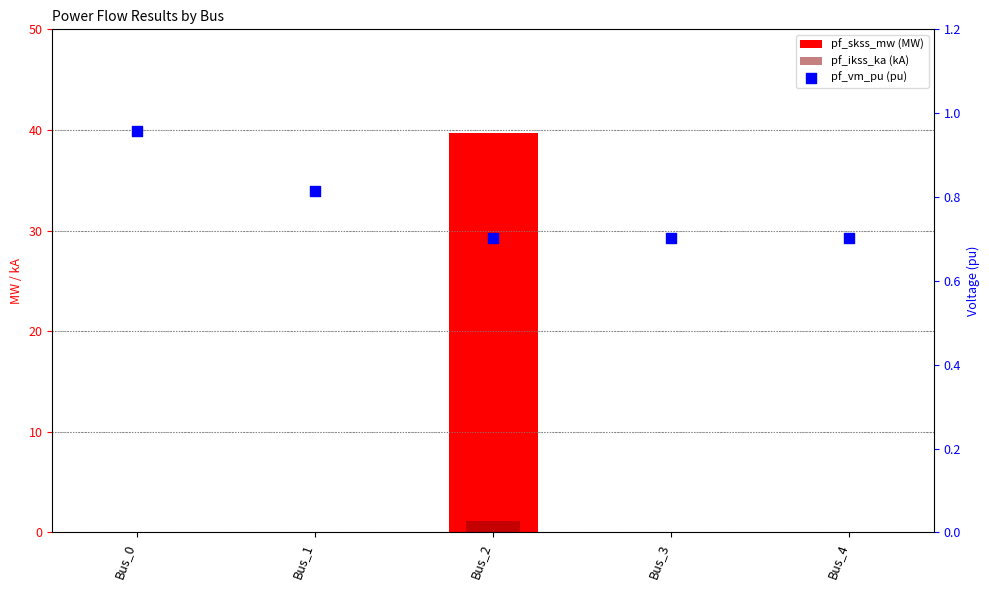

Which series contains the lowest Y value?

pf_skss_mw (MW)